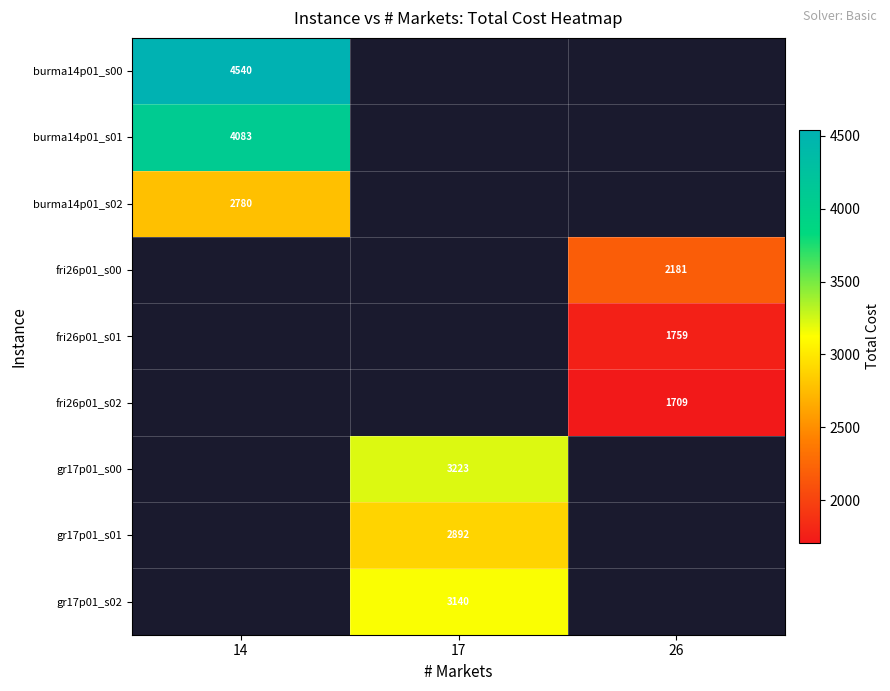

True or false: fri26p01_s00 has a value of 2181 at 26.

True